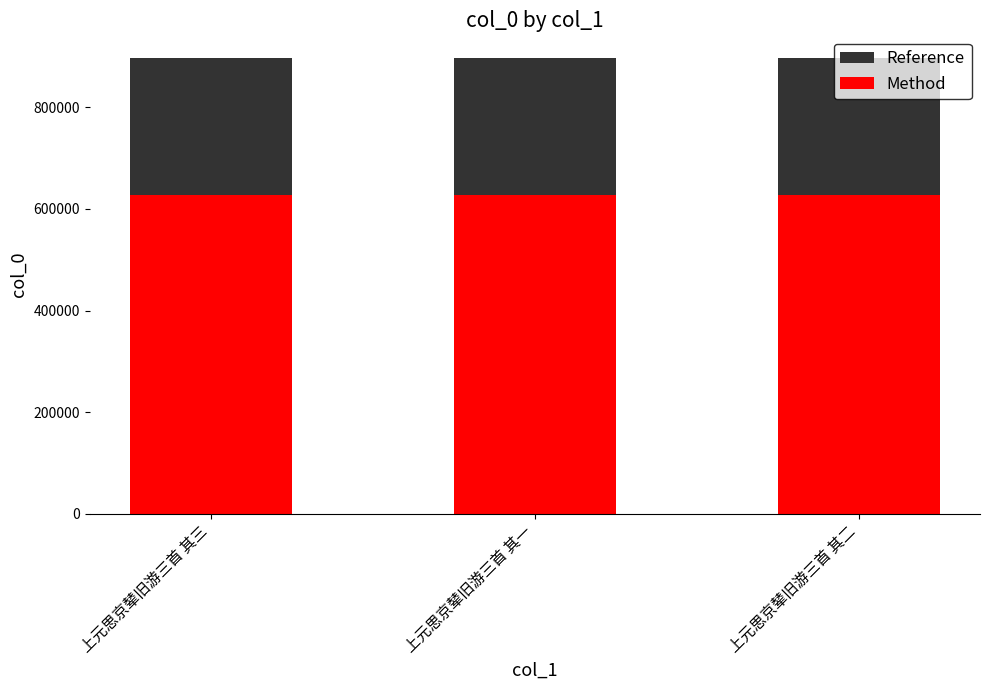

Which series changed the most between 上元思京辇旧游三首 其三 and 上元思京辇旧游三首 其一?

Reference